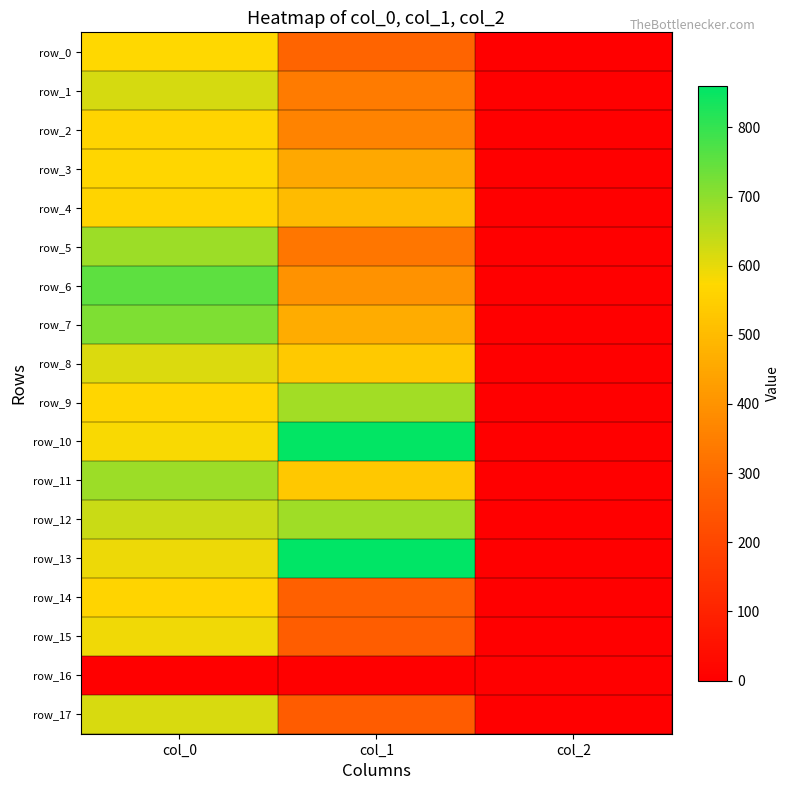

What is the spread (max minus min) of values at col_1?

860.6